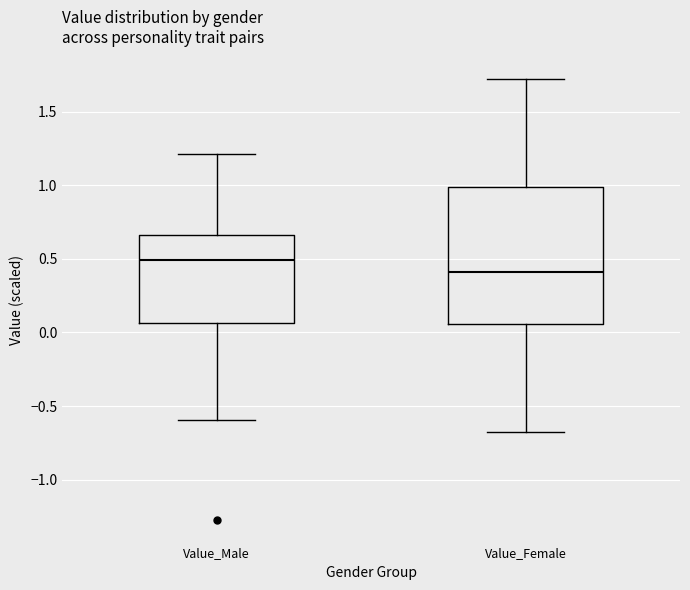

Where does the median line of the box for Value_Male sit on the y-axis? The values are not printed on the chart, so give them approximately, as read against the axis.

0.50